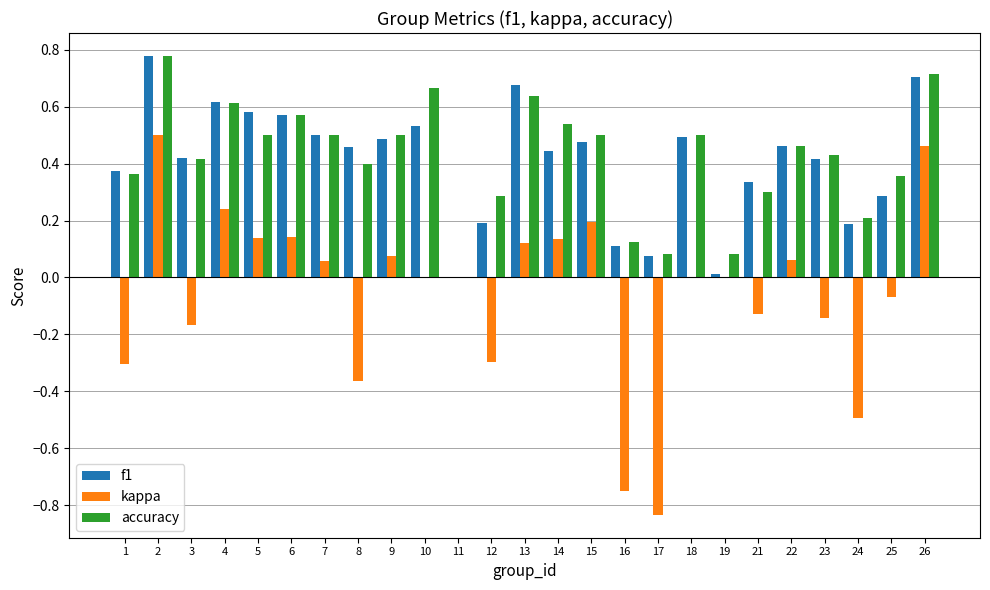

How many distinct data groups are displayed?

3